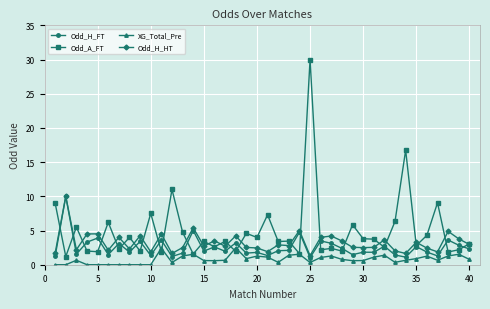

What is the highest value of the Odd_H_FT series?

10.0